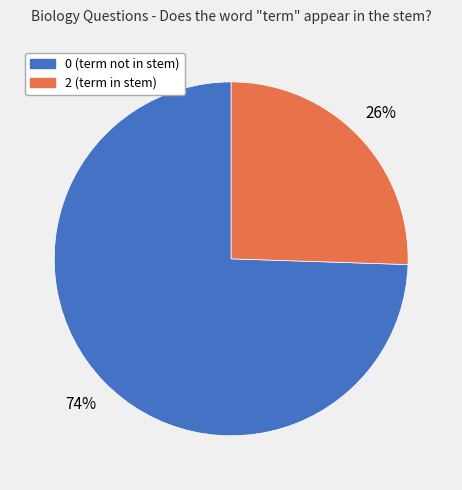

Do 0 (term not in stem) and 2 (term in stem) together represent more than half of the pie?

Yes